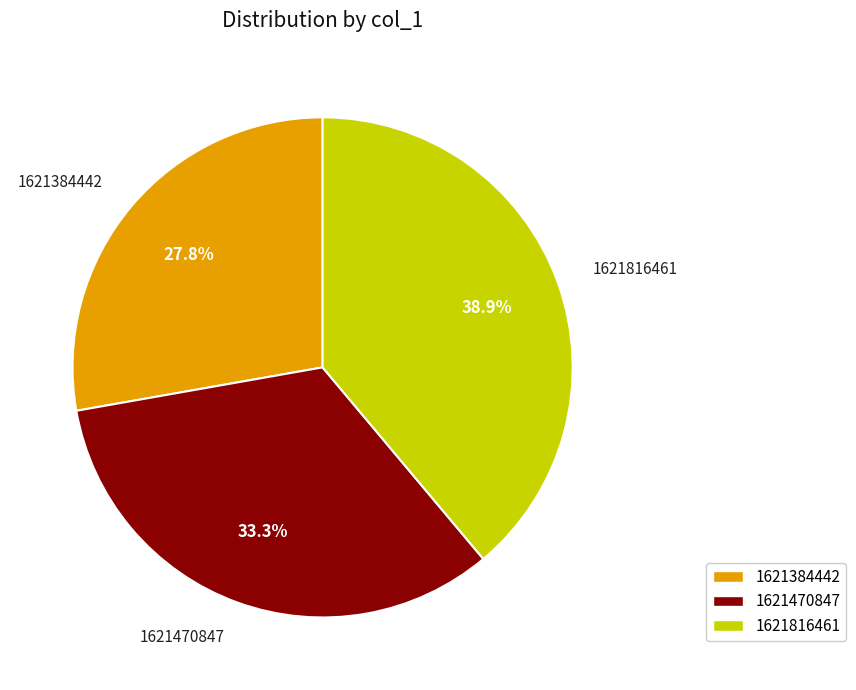

The 1621470847 slice represents 46% of the pie. True or false?

False